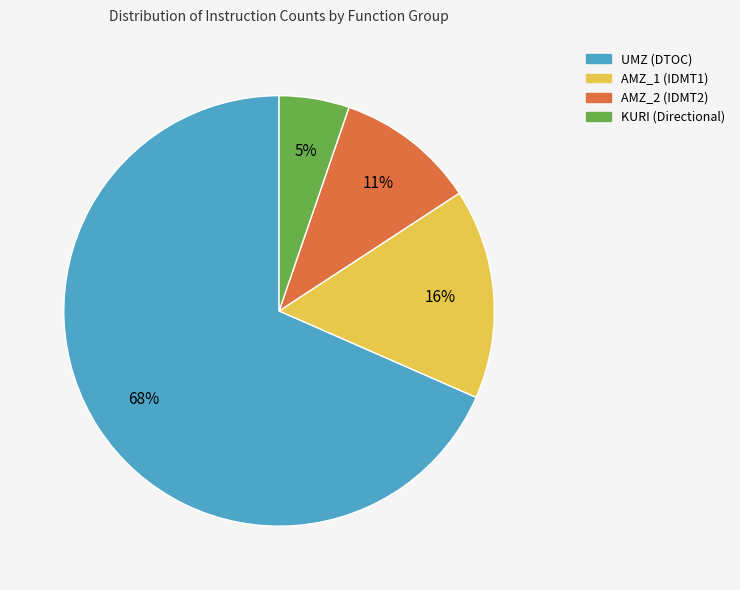

What is the majority slice?

UMZ (DTOC)